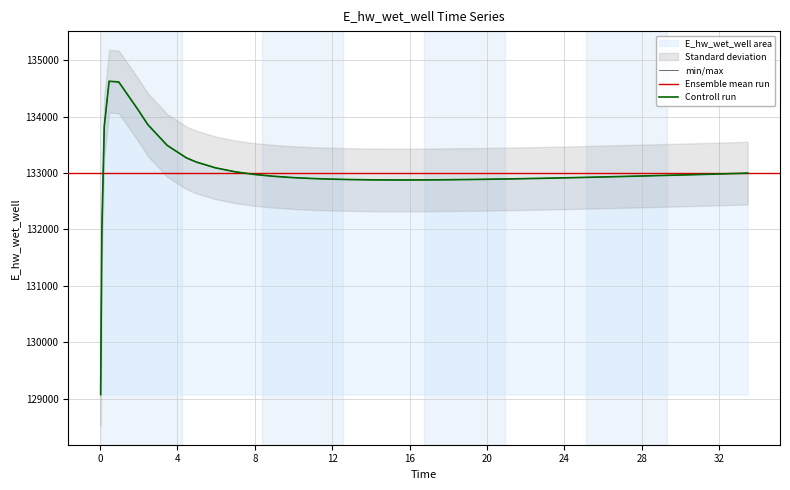

What is the smallest value displayed?

129070.3